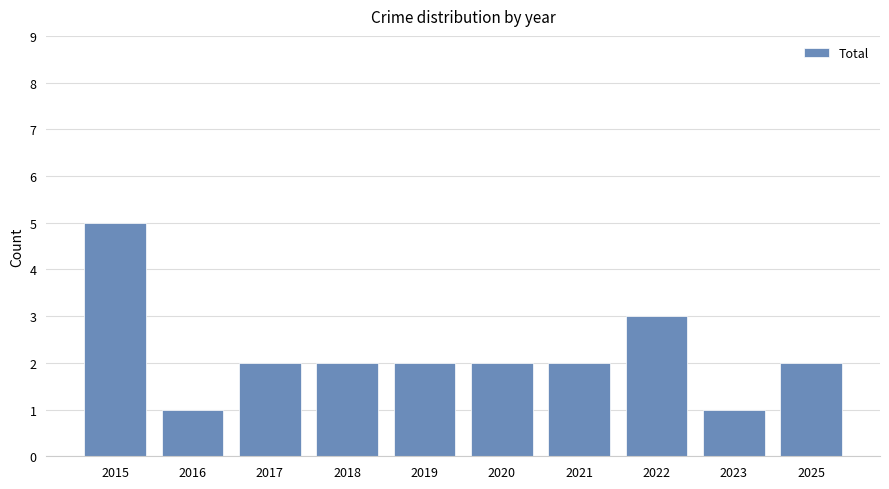

Count the values in the range 2 to 3.

7